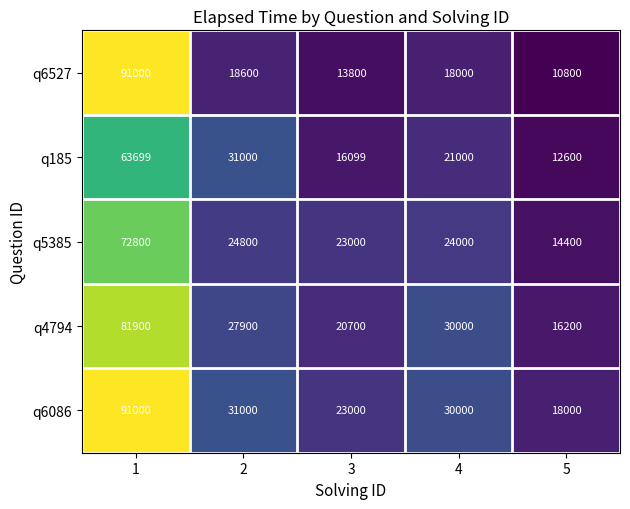

Reading left to right, what are all the values shown in this chart?

q6527: 1=91000	2=18600	3=13800	4=18000	5=10800
q185: 1=63699	2=31000	3=16099	4=21000	5=12600
q5385: 1=72800	2=24800	3=23000	4=24000	5=14400
q4794: 1=81900	2=27900	3=20700	4=30000	5=16200
q6086: 1=91000	2=31000	3=23000	4=30000	5=18000